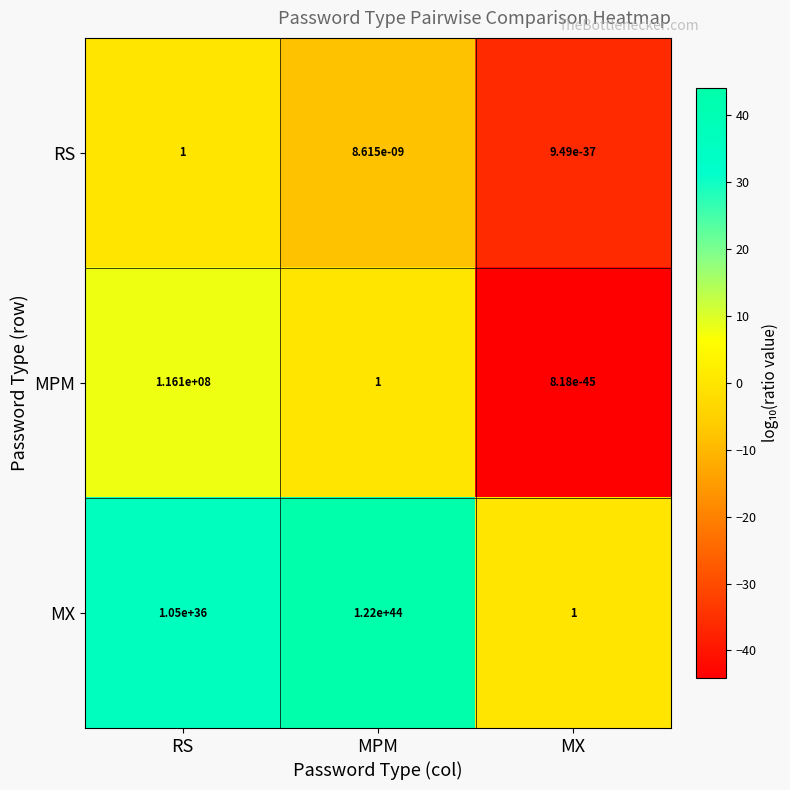

Which category has the highest value across all series?

MPM